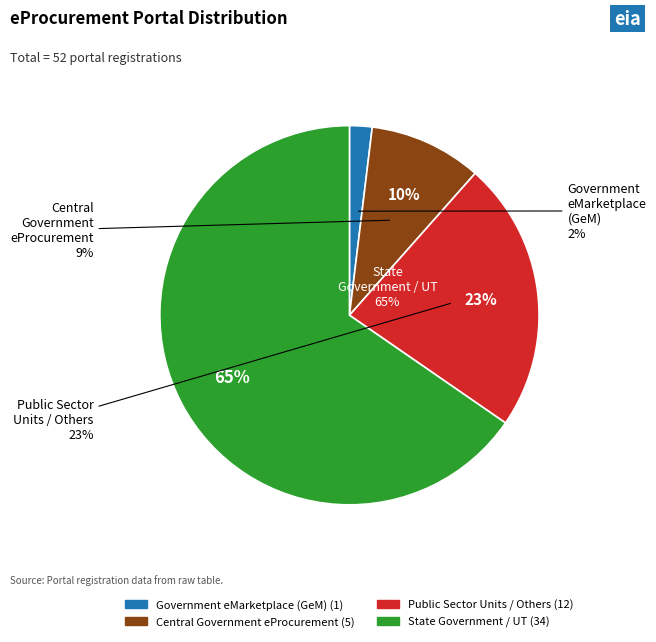

Is Central Government eProcurement the majority of the pie?

No